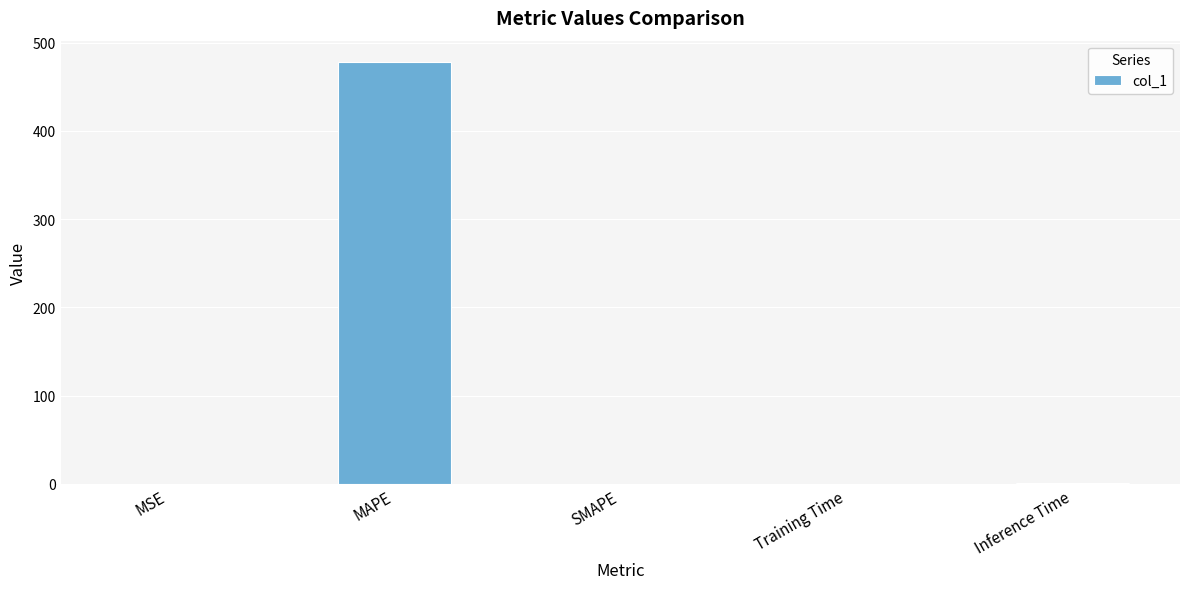

Which label corresponds to the largest value in the chart?

MAPE